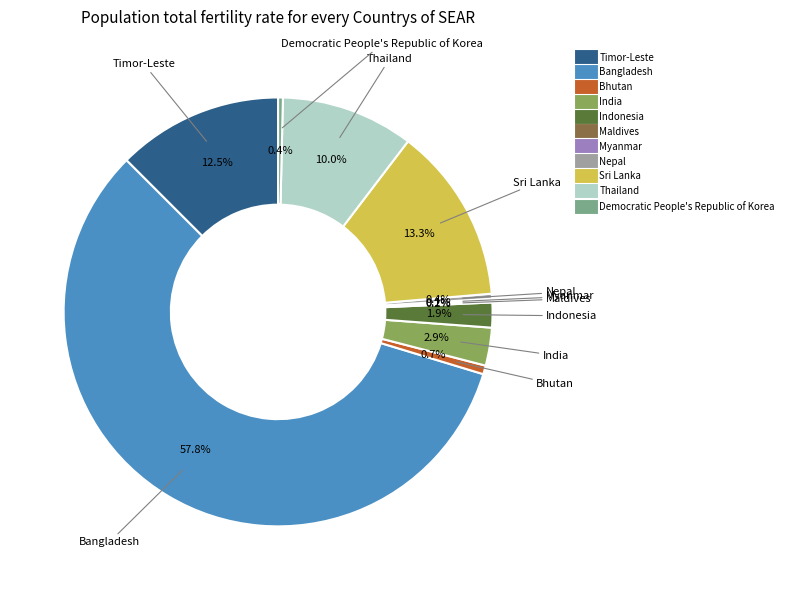

Is there any slice that represents more than half of the pie?

Yes